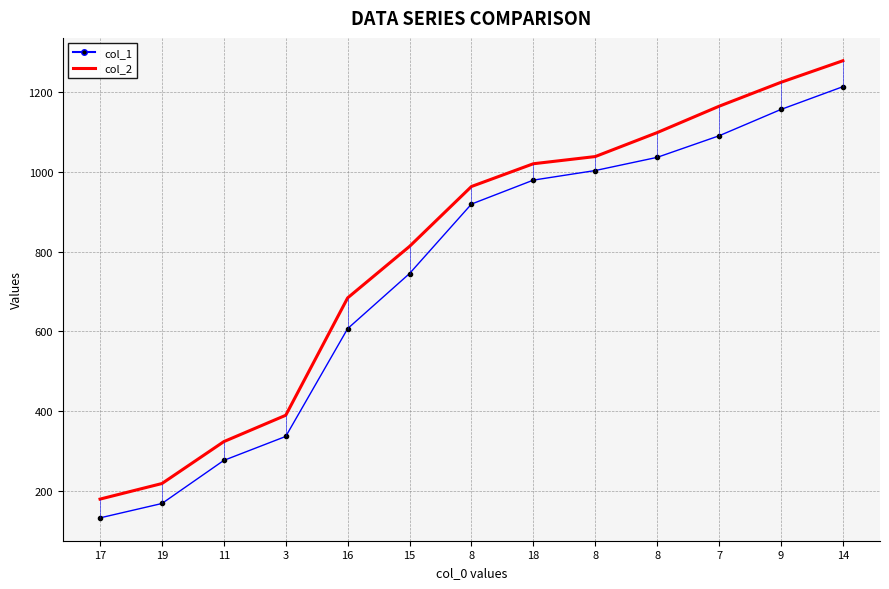

Which series has the largest total across all categories?

col_2